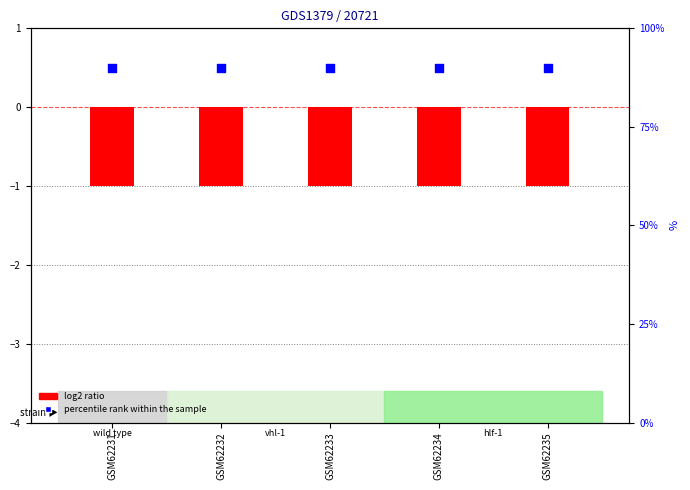

At which category is the sum across all series the highest?

GSM62231